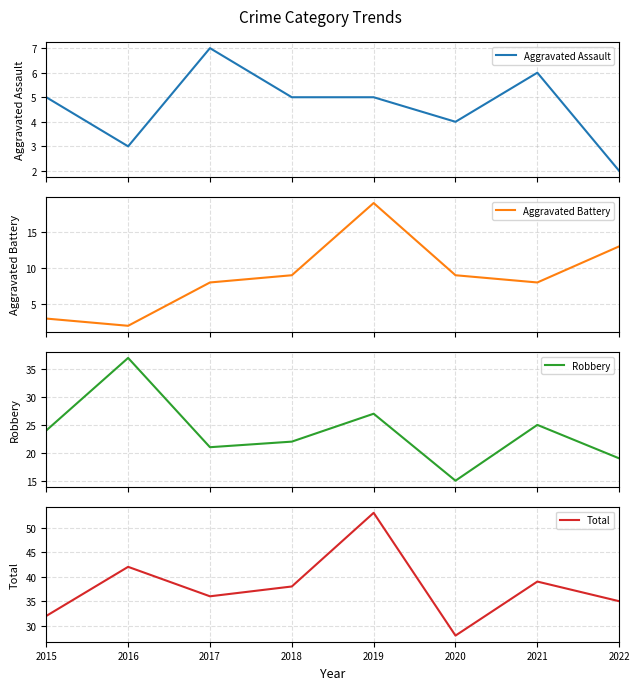

True or false: Robbery has a value of 27 at 2019.

True